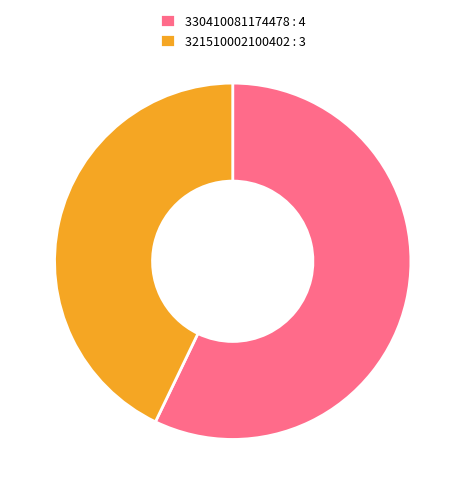

Is there any slice that represents more than half of the pie?

Yes